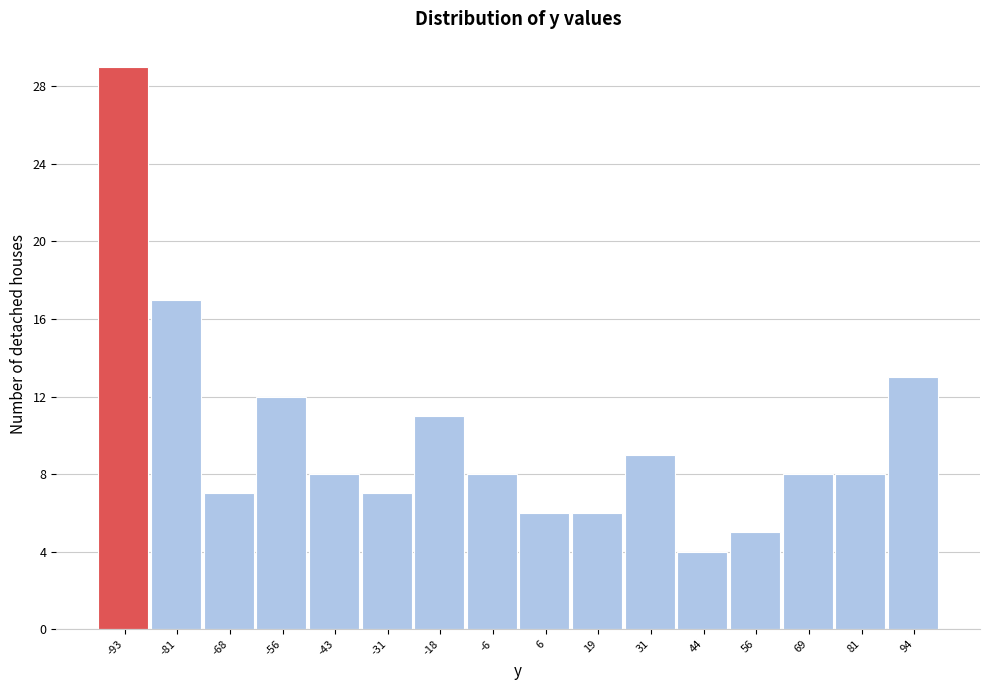

Reading left to right, transcribe this chart: for each bar, give the range it covers on the x-axis and its height. Neither the bar edges nor the heights are printed on the chart, so give them approximately, as read against the axes.

-100 to -88: 29
-88 to -74: 17
-74 to -62: 7
-62 to -50: 12
-50 to -38: 8
-38 to -24: 7
-24 to -12: 11
-12 to 0: 8
0 to 12: 6
12 to 26: 6
26 to 38: 9
38 to 50: 4
50 to 62: 5
62 to 76: 8
76 to 88: 8
88 to 100: 13